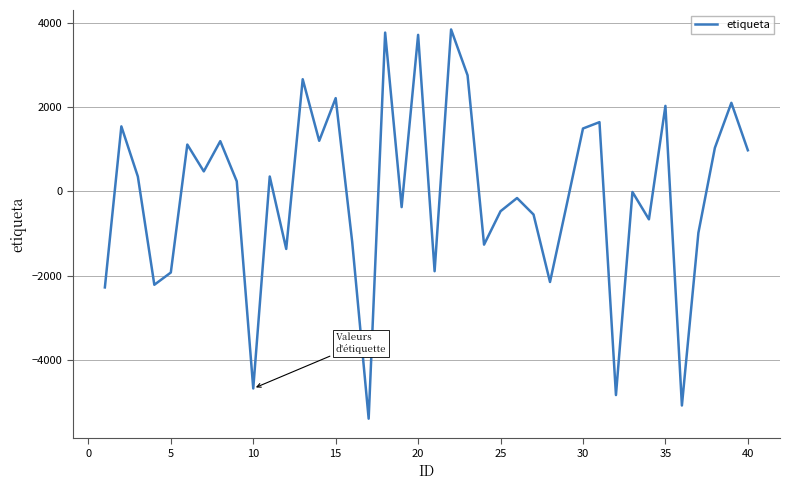

What is the difference between the maximum and minimum values?

9226.6